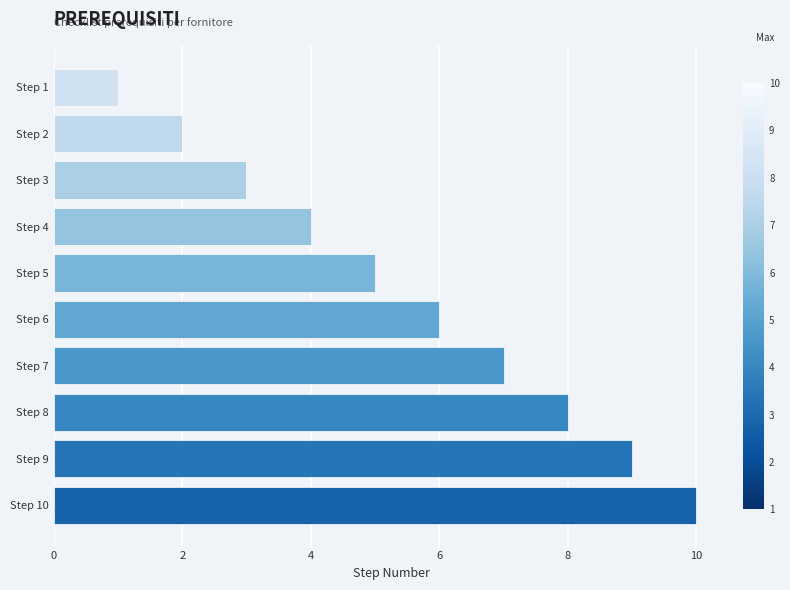

Between Step 9 and Step 6, which is larger?

Step 9